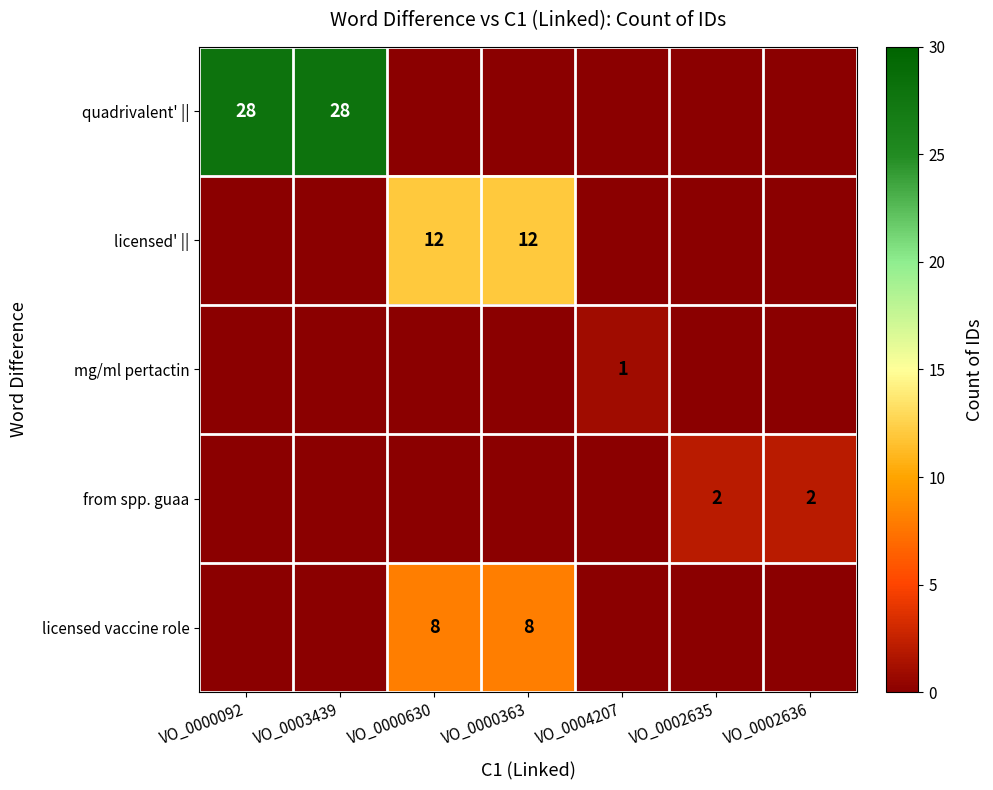

At which category does the chart reach its minimum across all series?

VO_0000630